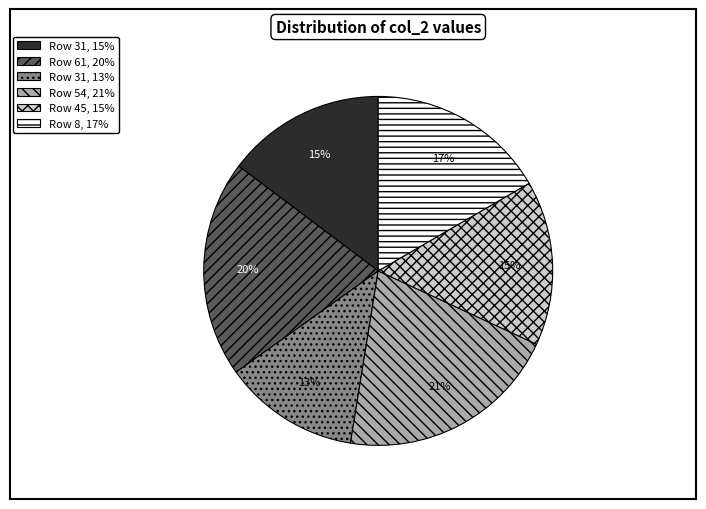

To the nearest percent, what is the average slice percentage?

17%